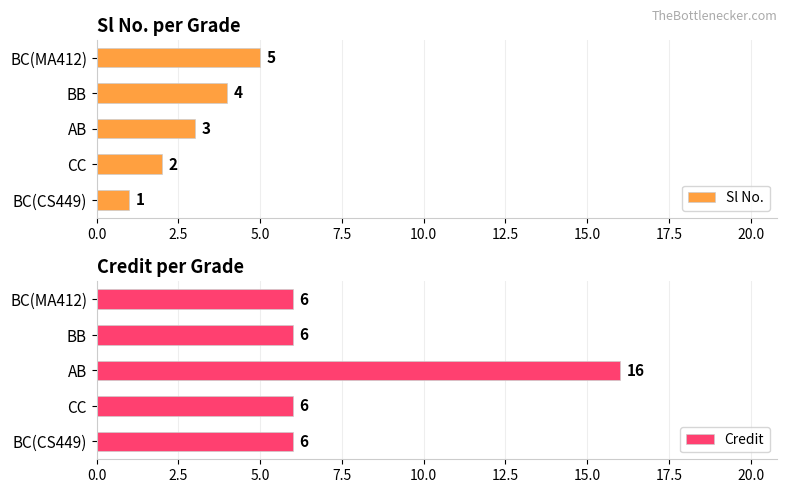

What is the sum of all Sl No. values?

15